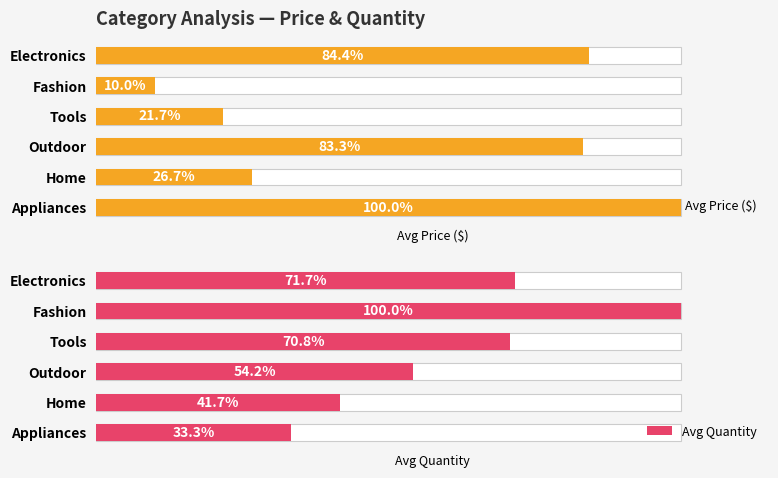

List the labels in order of Avg Price ($) value, smallest first.

Fashion, Tools, Home, Outdoor, Electronics, Appliances